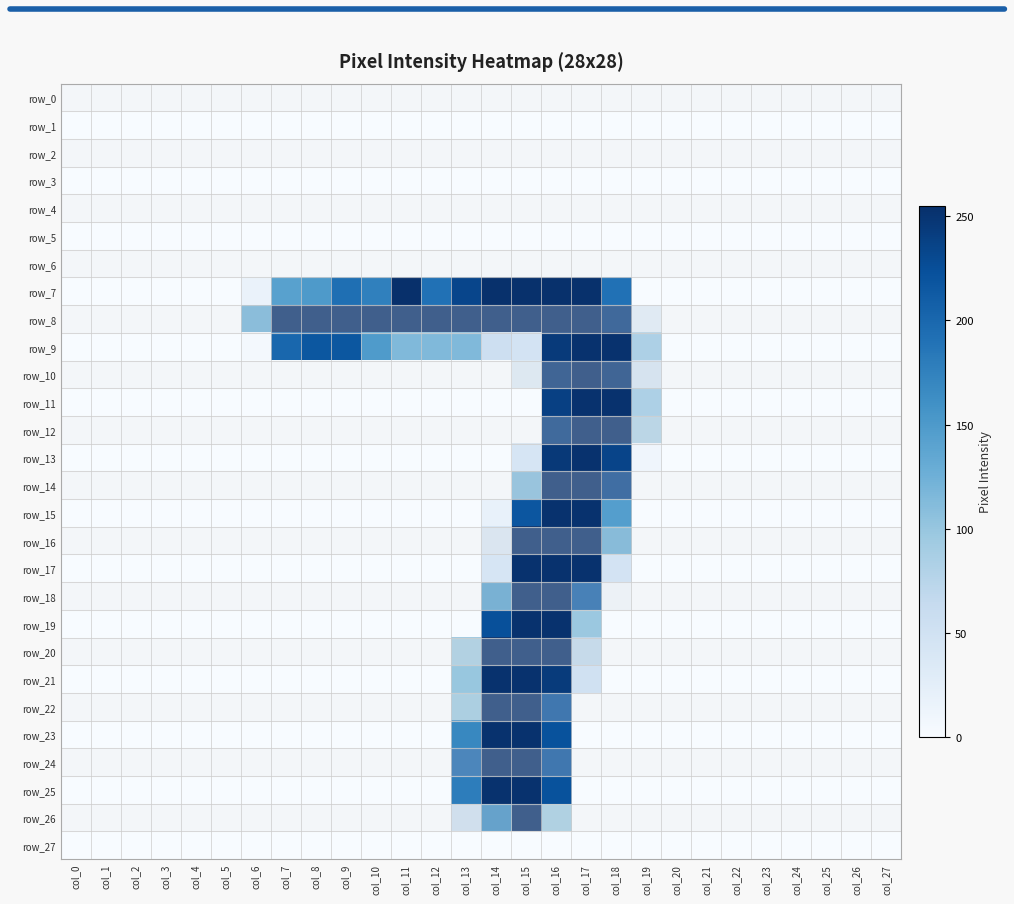

List the labels in order of row_3 value, largest first.

col_0, col_1, col_2, col_3, col_4, col_5, col_6, col_7, col_8, col_9, col_10, col_11, col_12, col_13, col_14, col_15, col_16, col_17, col_18, col_19, col_20, col_21, col_22, col_23, col_24, col_25, col_26, col_27